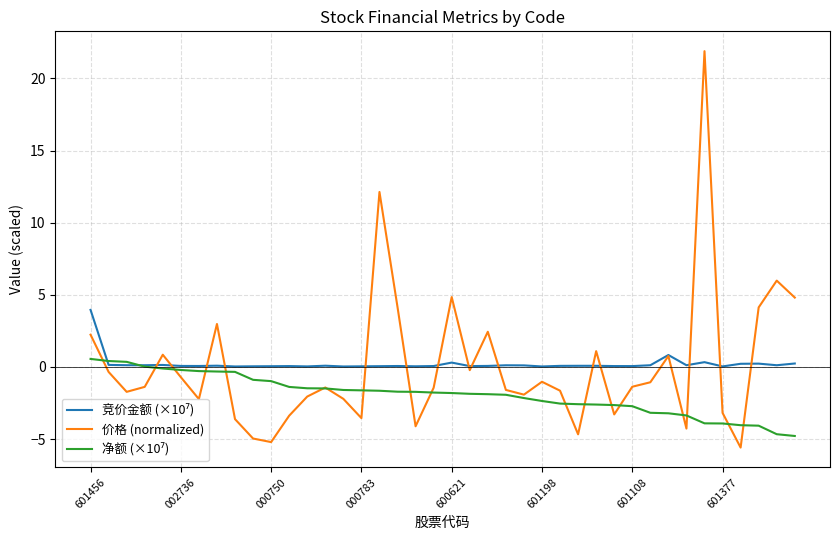

What is the lowest value of the 价格 (normalized) series?

-5.6